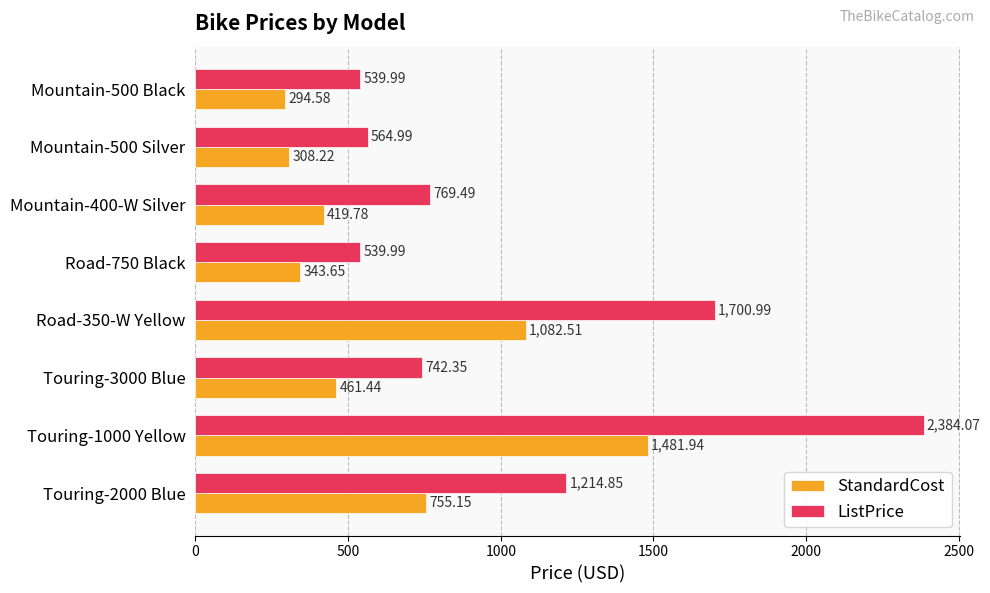

What is the difference between the ListPrice values at Touring-2000 Blue and Touring-1000 Yellow?

1169.2